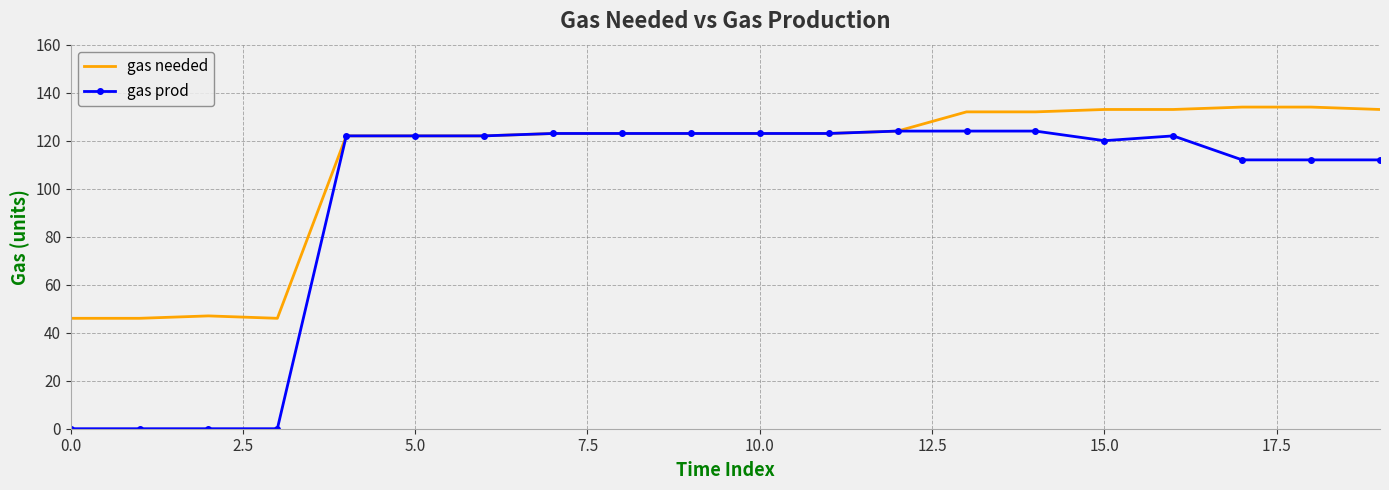

What is the difference between the maximum and minimum values in the gas prod series?

124